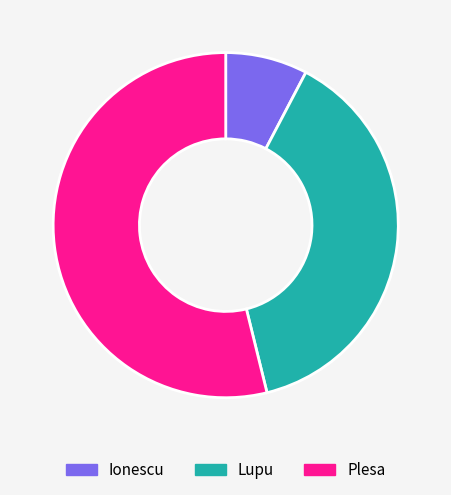

Is there any slice that represents more than half of the pie?

Yes